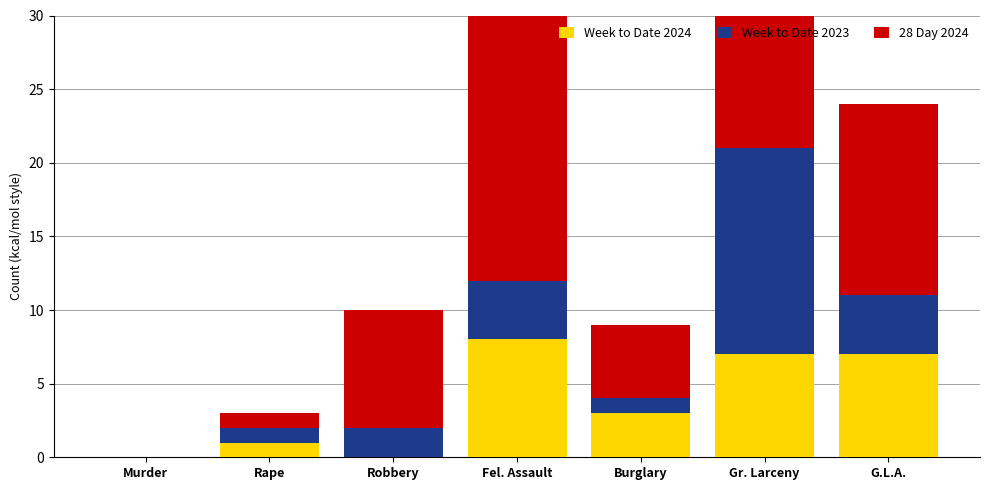

How many values in the Week to Date 2024 series exceed 3?

3